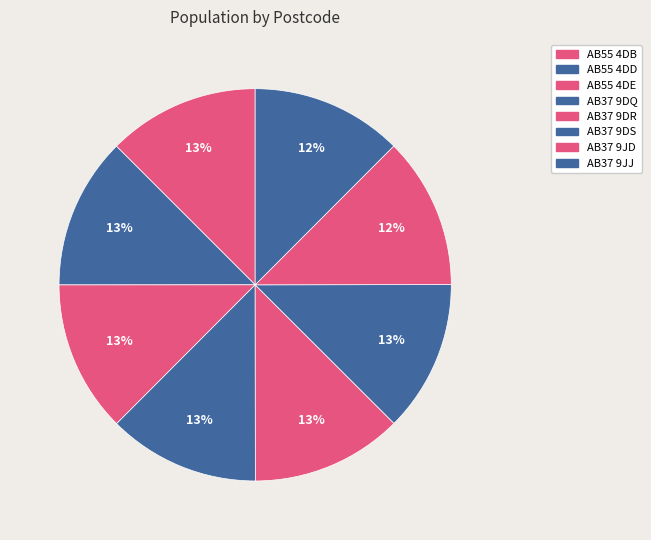

How many segments does this pie chart have?

8